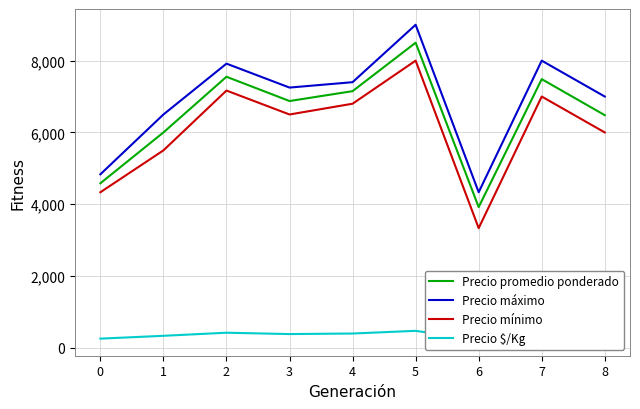

True or false: Precio máximo and Precio mínimo cross at least once.

False